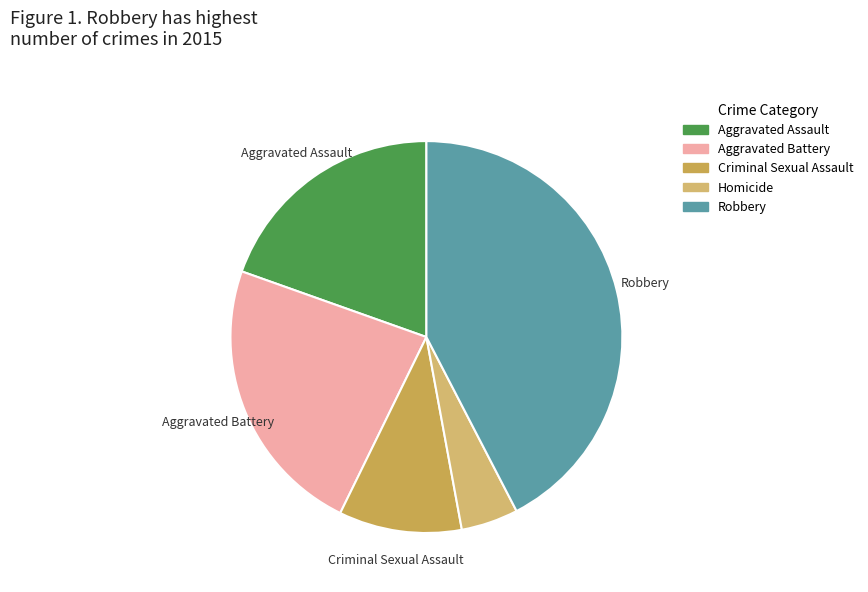

How many slices are in this pie chart?

5